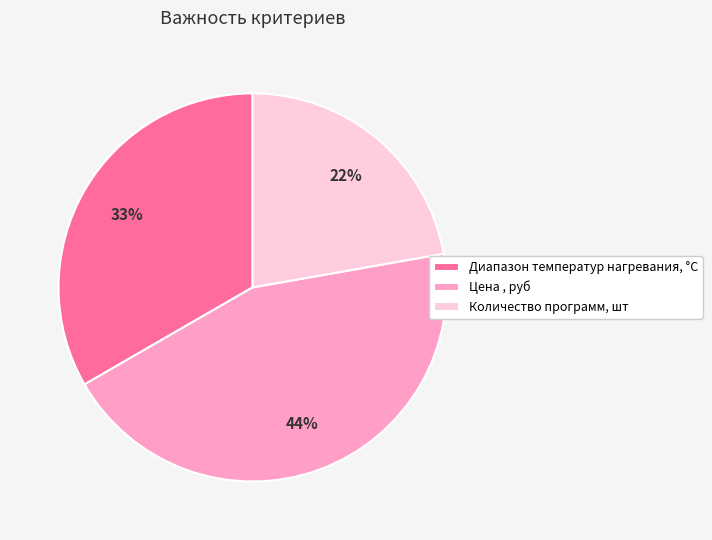

To the nearest percent, what is the difference between the Количество программ, шт and Диапазон температур нагревания, °C slice percentages?

11%